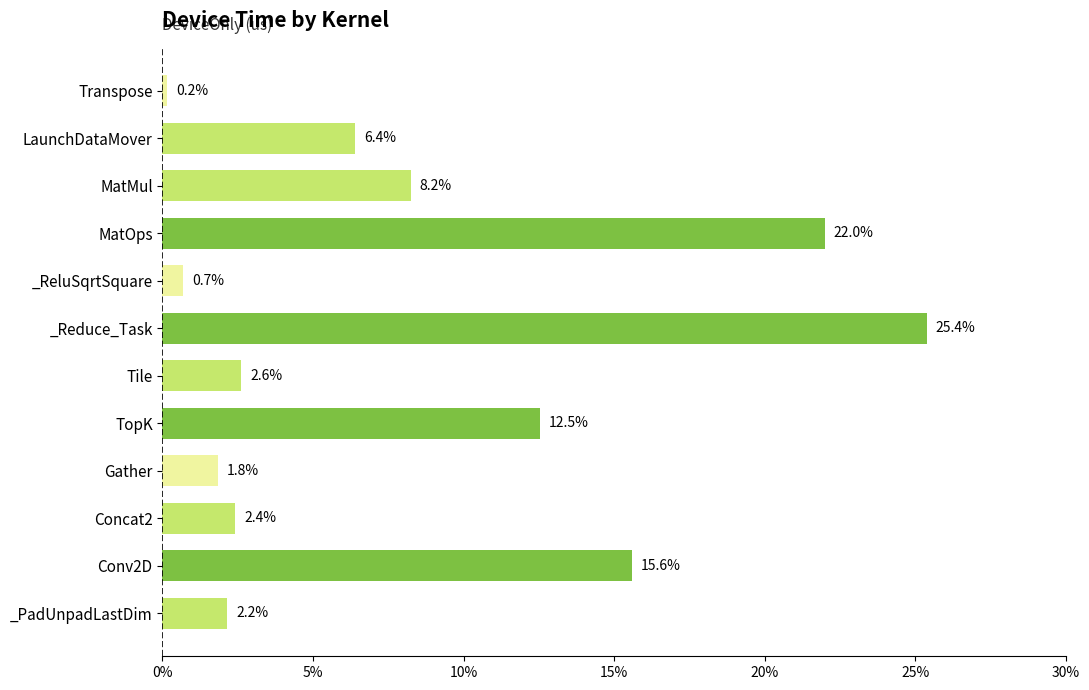

Approximately how many times larger is the value at _Reduce_Task compared to MatMul?

3.1